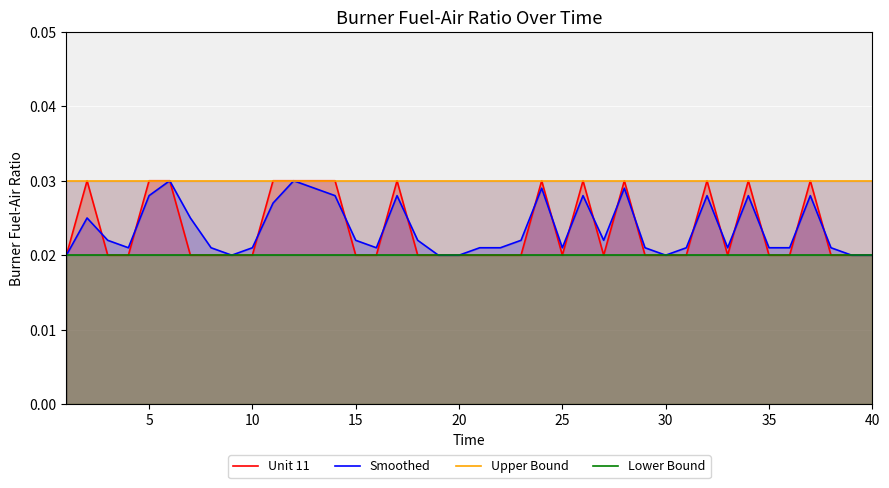

How many interior local peaks does the Unit 11 series have?

8